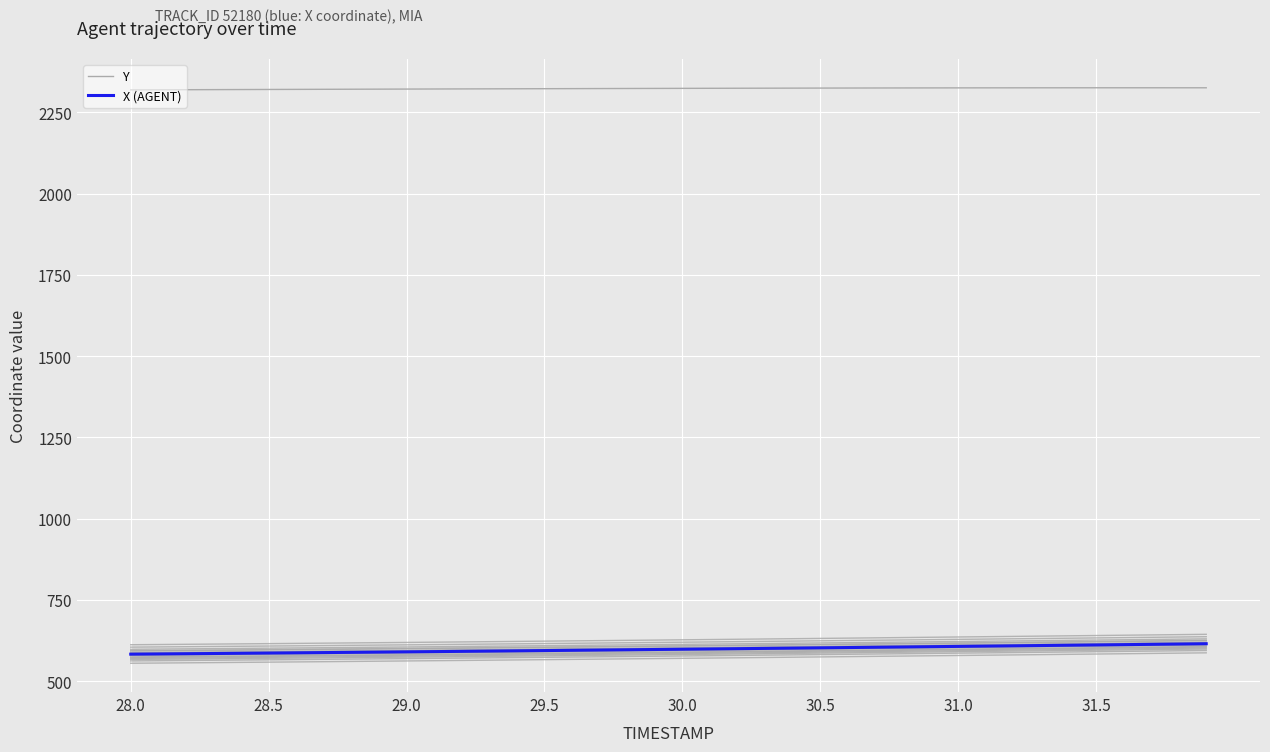

Which series has the largest range (max minus min)?

X (AGENT)